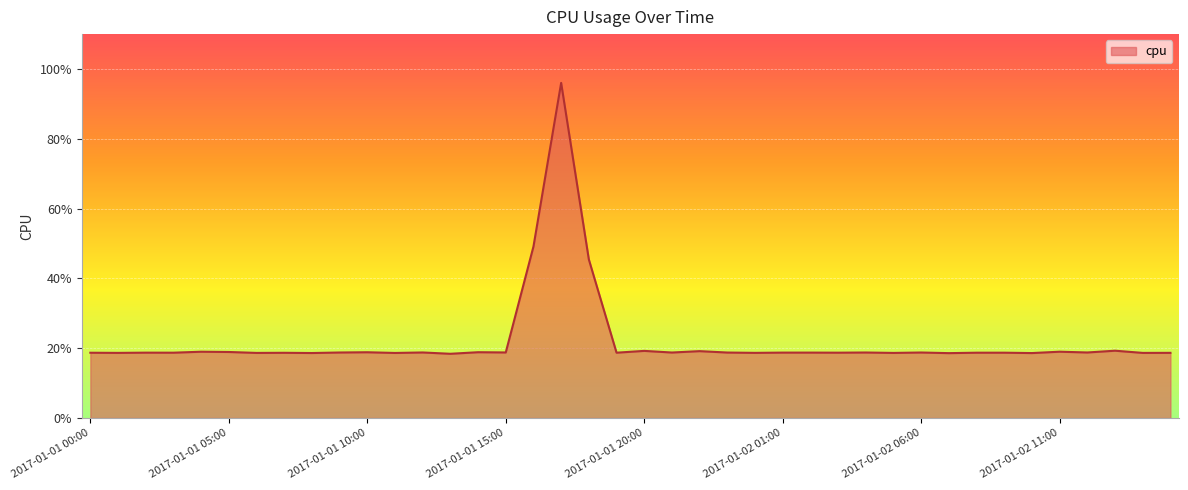

What is the sum of all values?

8.8